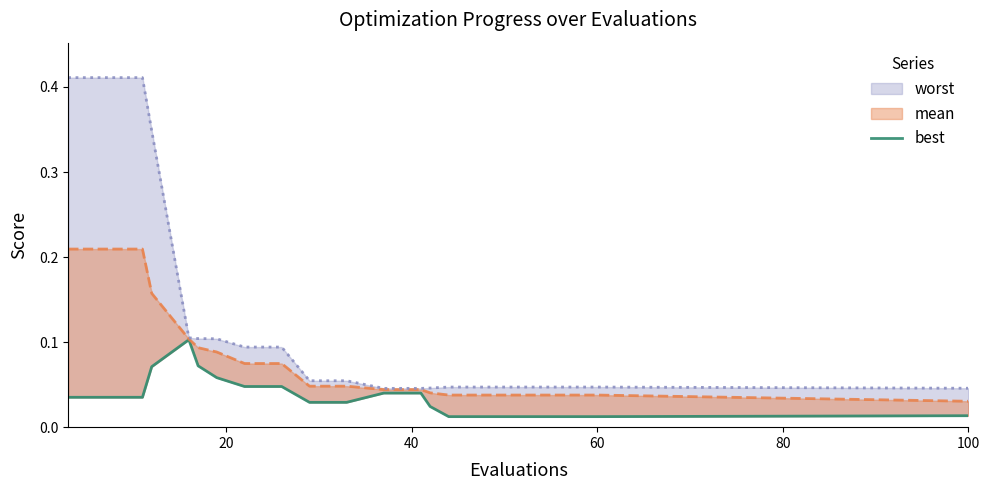

What is the difference between the maximum and minimum values?

0.1